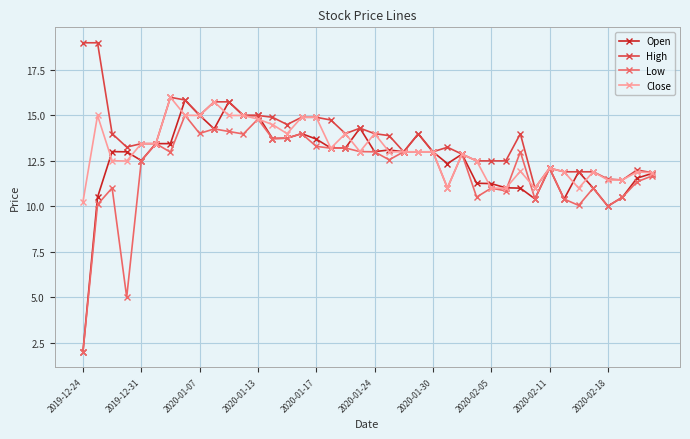

True or false: Low has more than 1 interior local peaks.

True